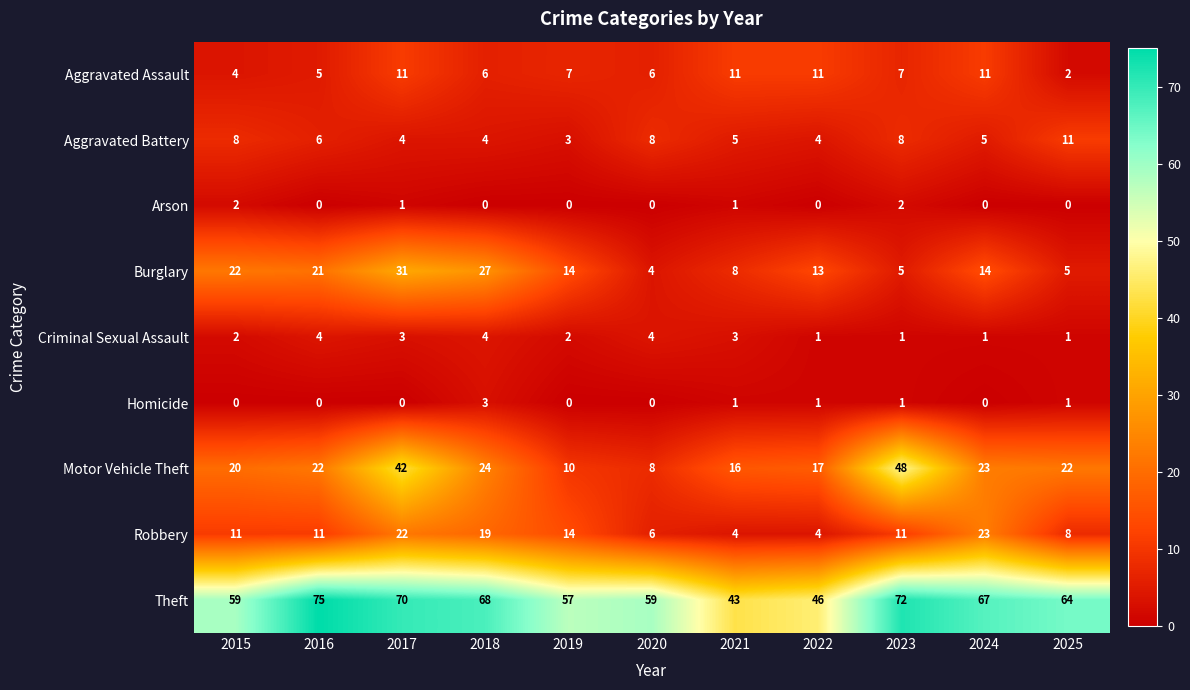

Which label corresponds to the largest value in the chart?

2016